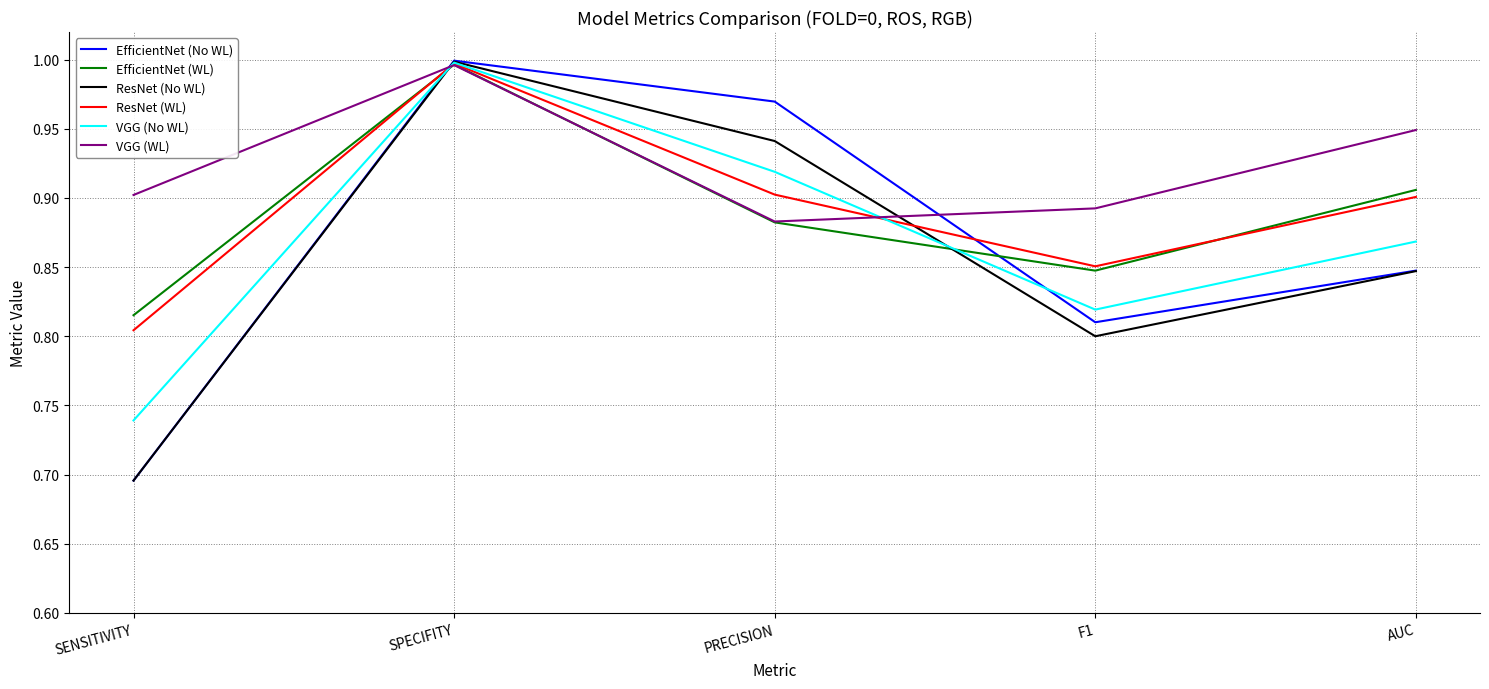

At which category is the sum across all series the highest?

SPECIFITY